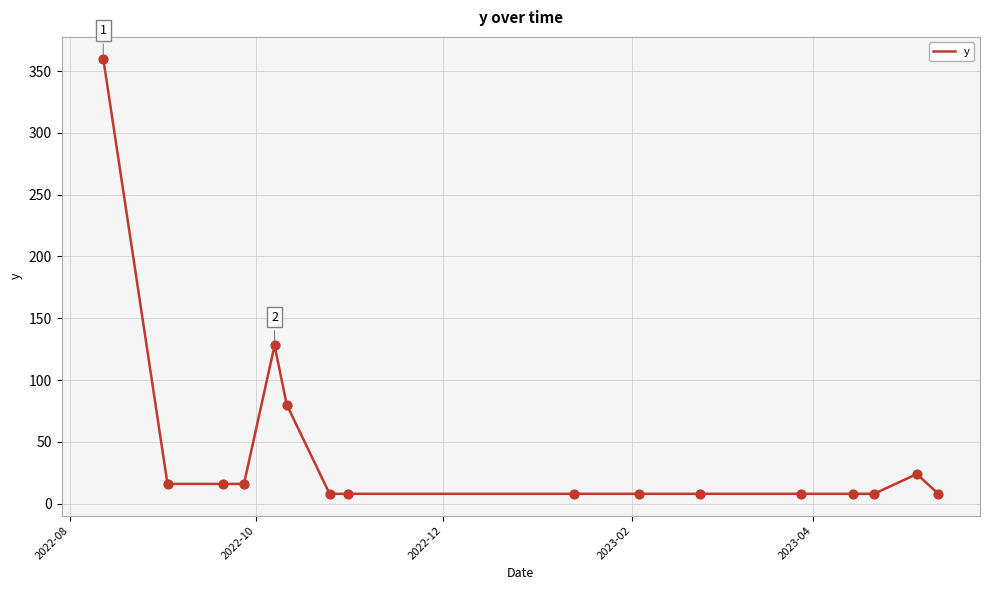

What is the minimum value shown in the chart?

8